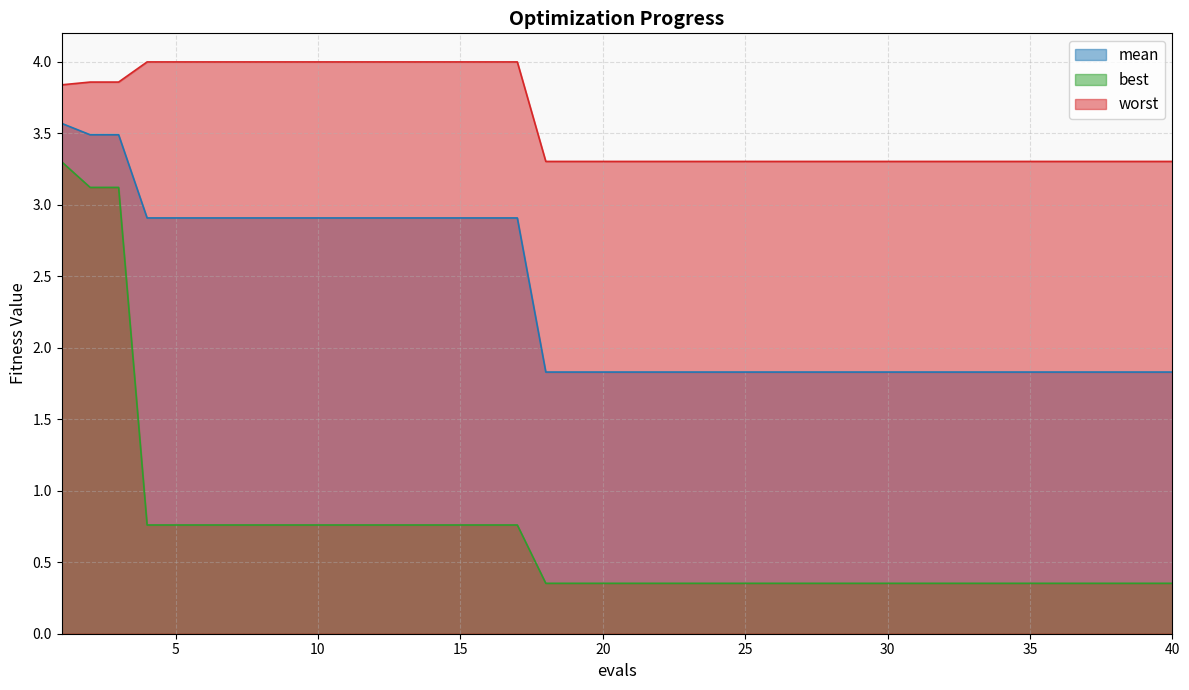

What is the difference between the maximum and second lowest values in the worst series?

0.7